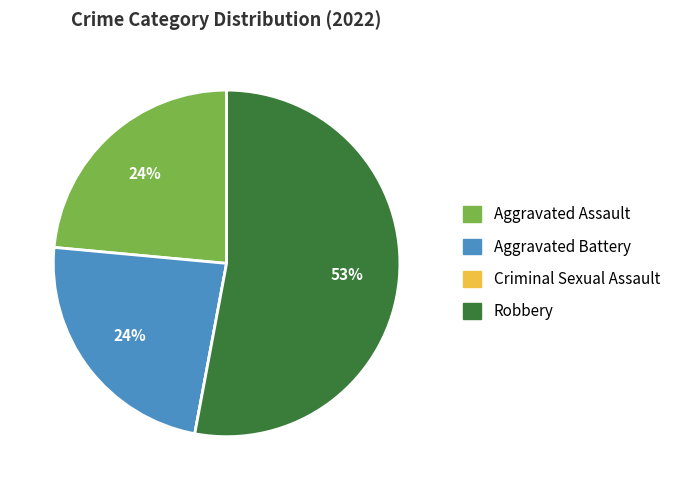

Which slice represents more than half of the pie?

Robbery